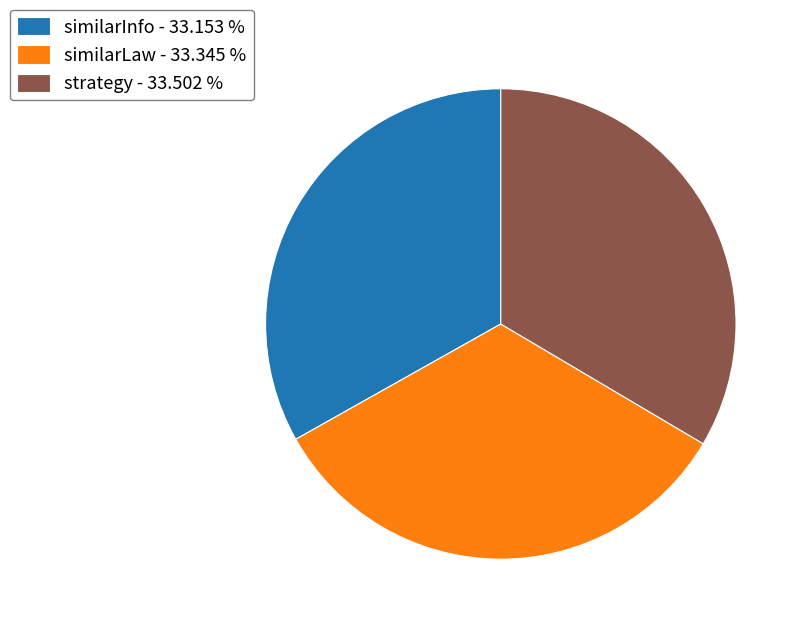

Is there any slice that represents more than half of the pie?

No